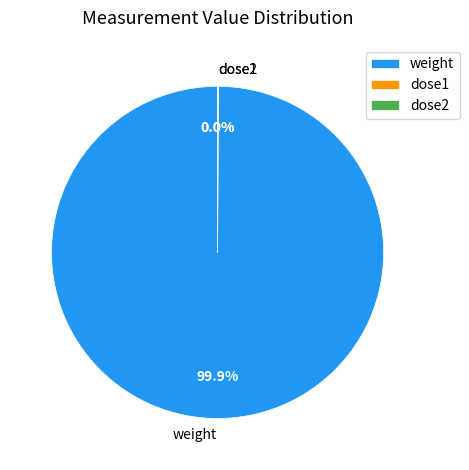

Is there any slice that represents more than half of the pie?

Yes